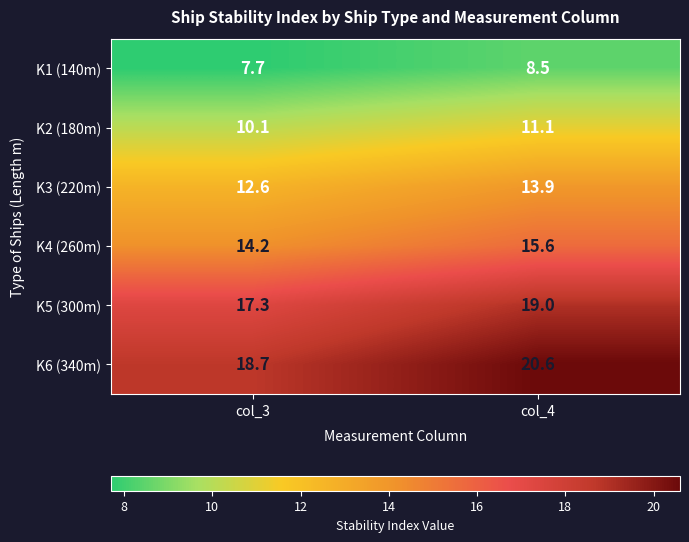

At which category is the sum across all series the highest?

col_4